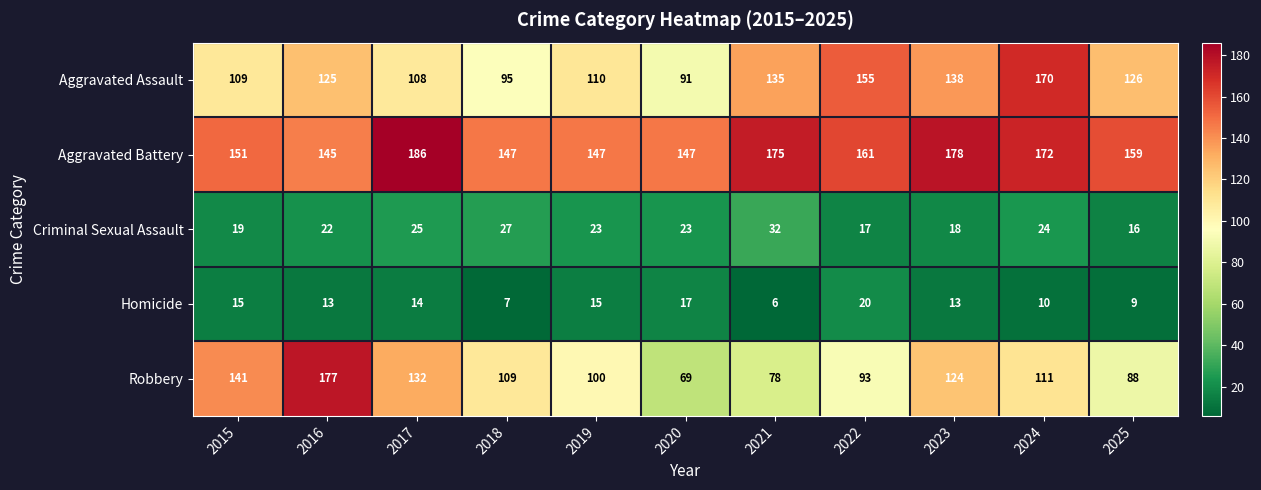

What is the maximum value shown in the chart?

186